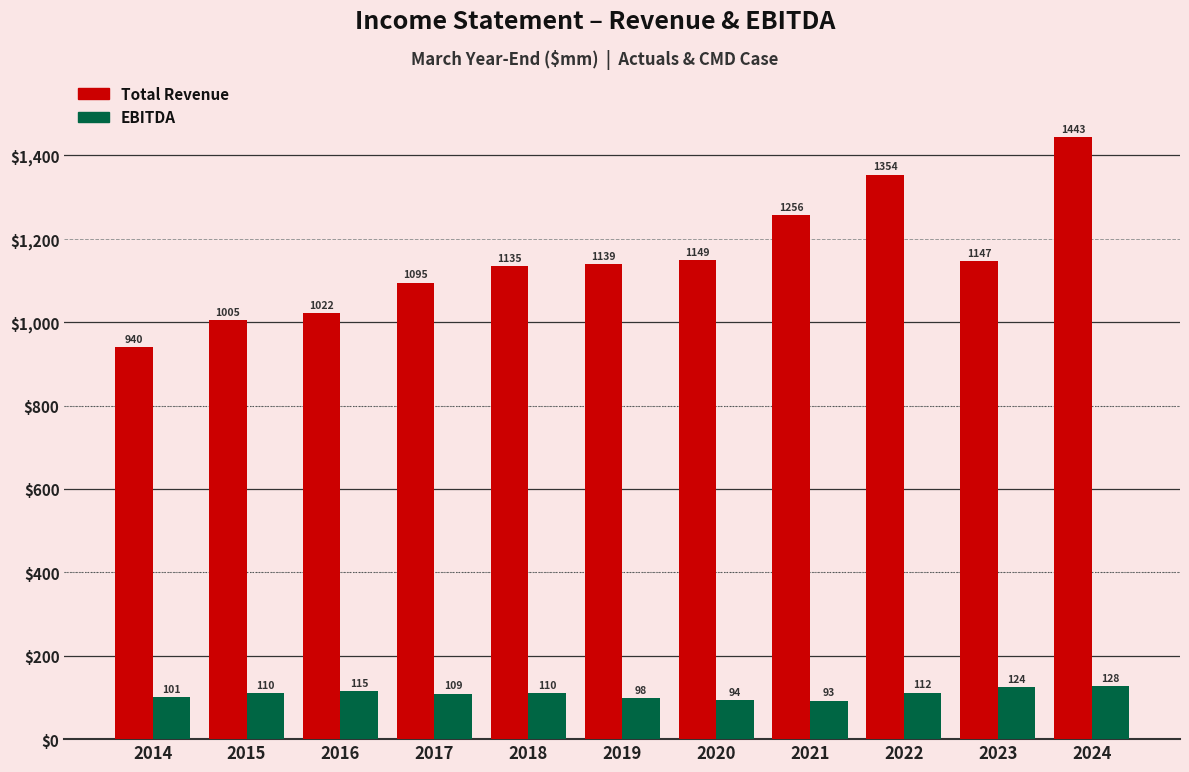

The Total Revenue series shows 1256.0 at 2021. True or false?

True